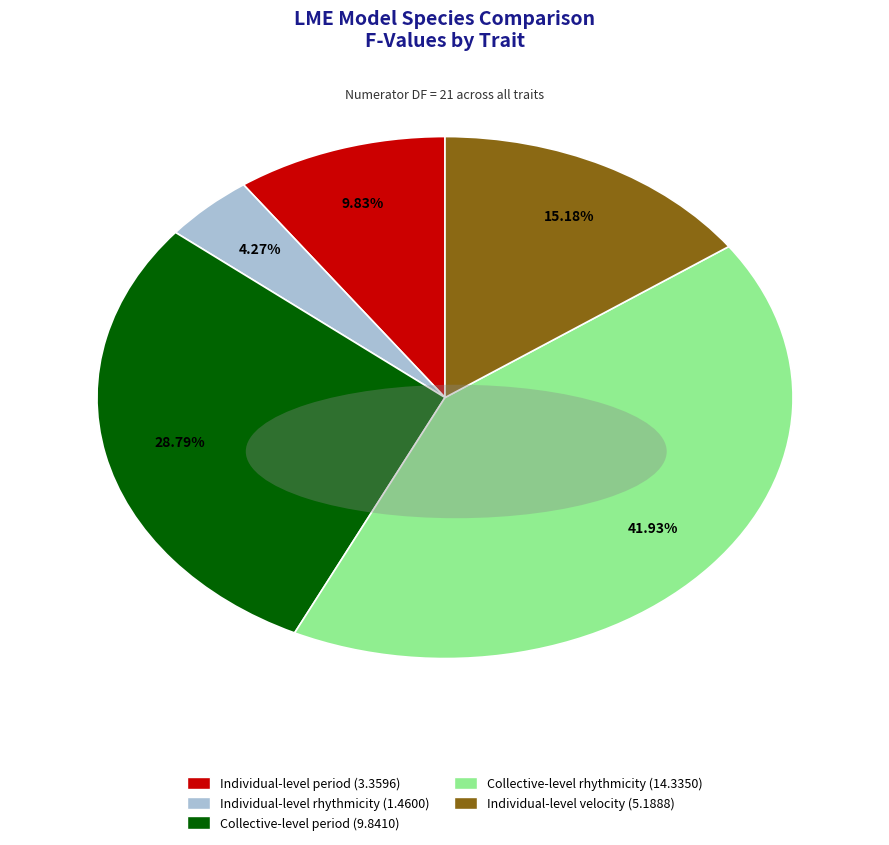

Rank the categories by value from lowest to highest.

Individual-level rhythmicity, Individual-level period, Individual-level velocity, Collective-level period, Collective-level rhythmicity